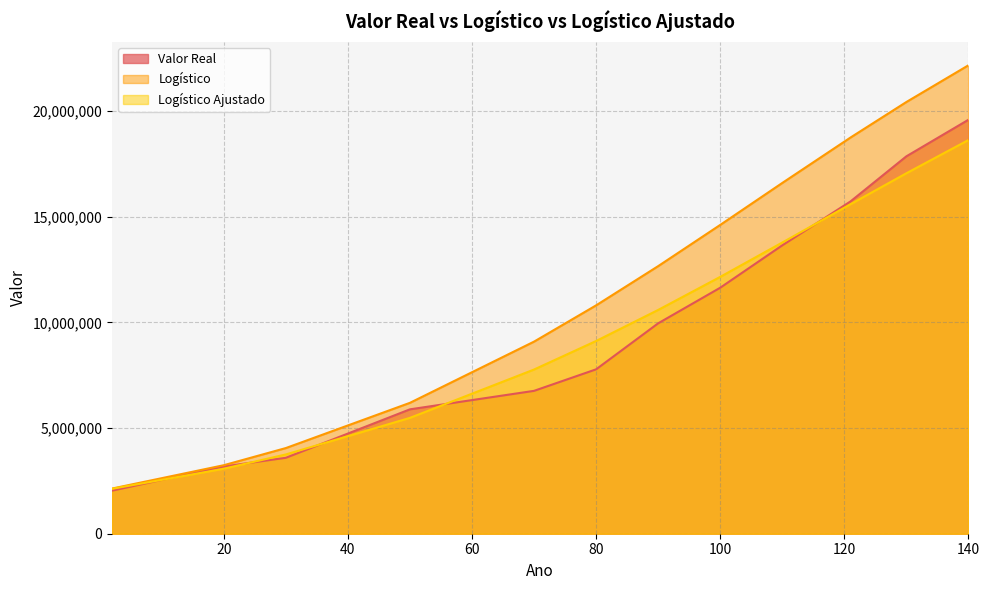

Between 2 and 50, which series saw the biggest shift?

Logístico